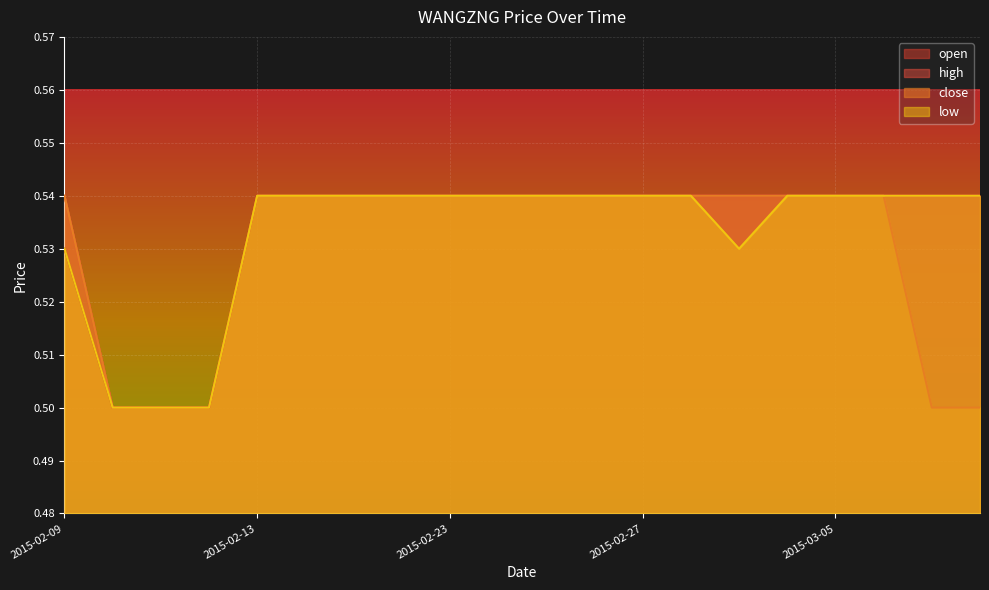

What is the label of the 4th point from the left?

2015-02-12